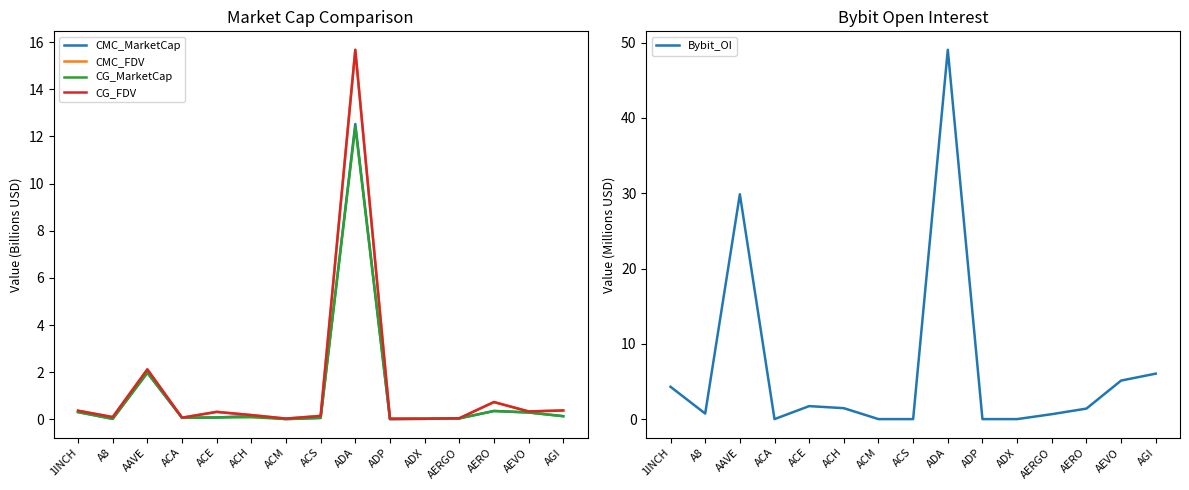

What is the sum of all CMC_MarketCap values?

16.0